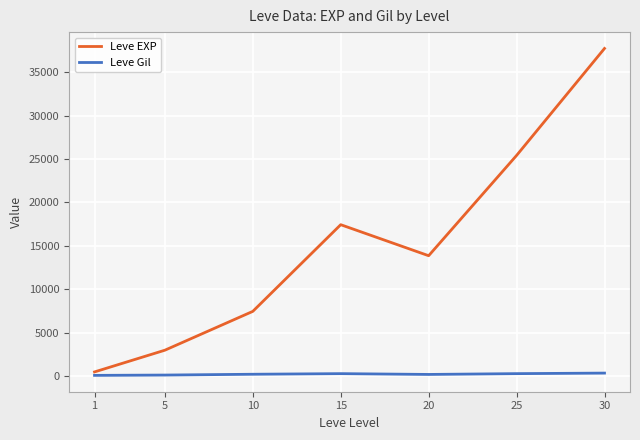

Which series has the largest range (max minus min)?

Leve EXP